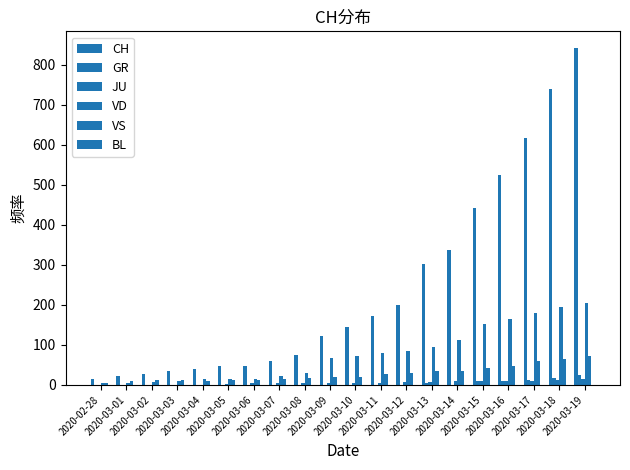

How many distinct data groups are displayed?

6